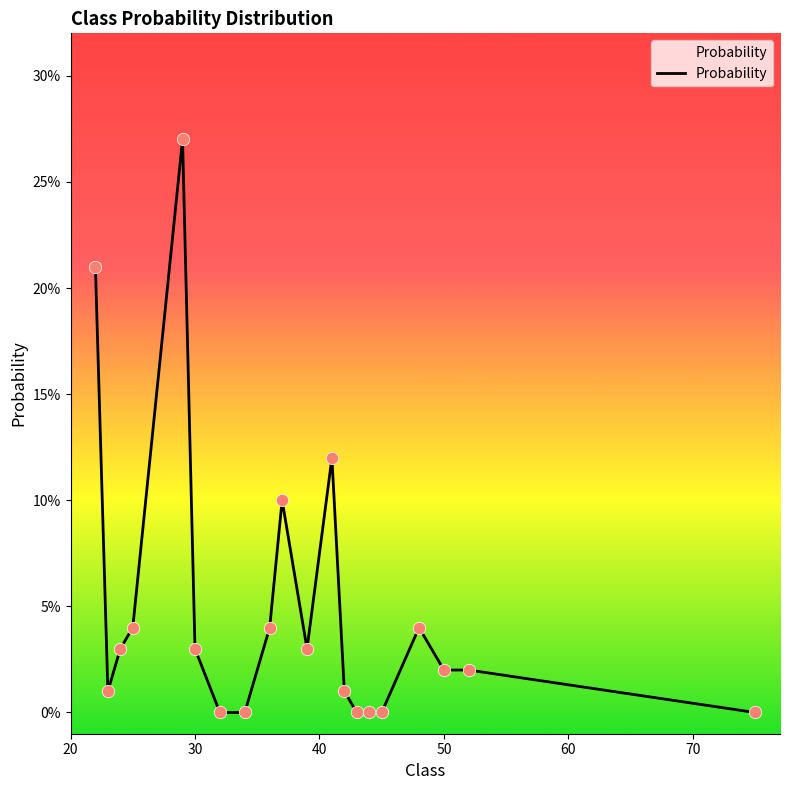

Is this an area chart (filled region under the line)?

Yes